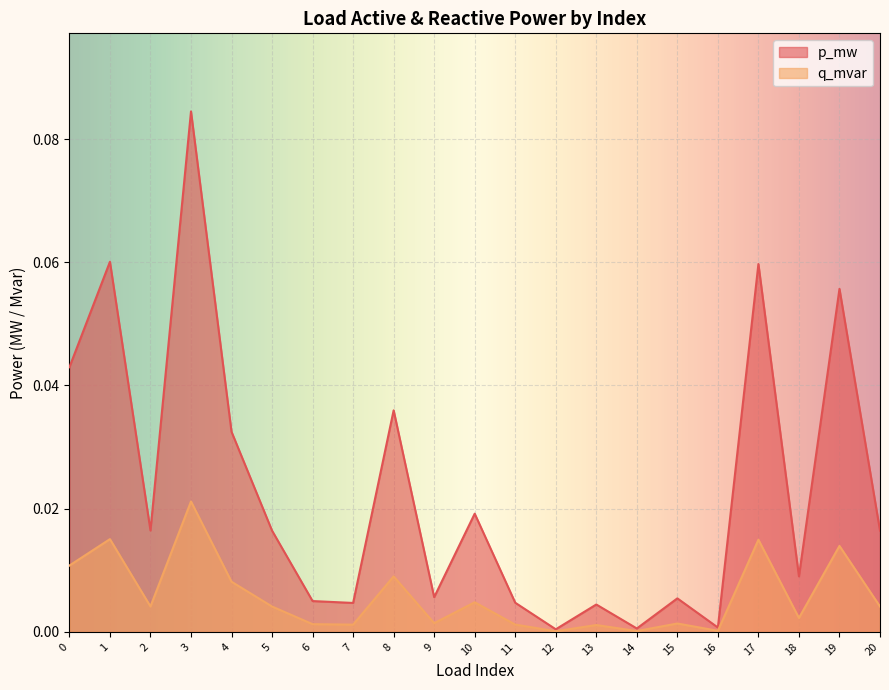

What is the greatest value displayed?

0.1